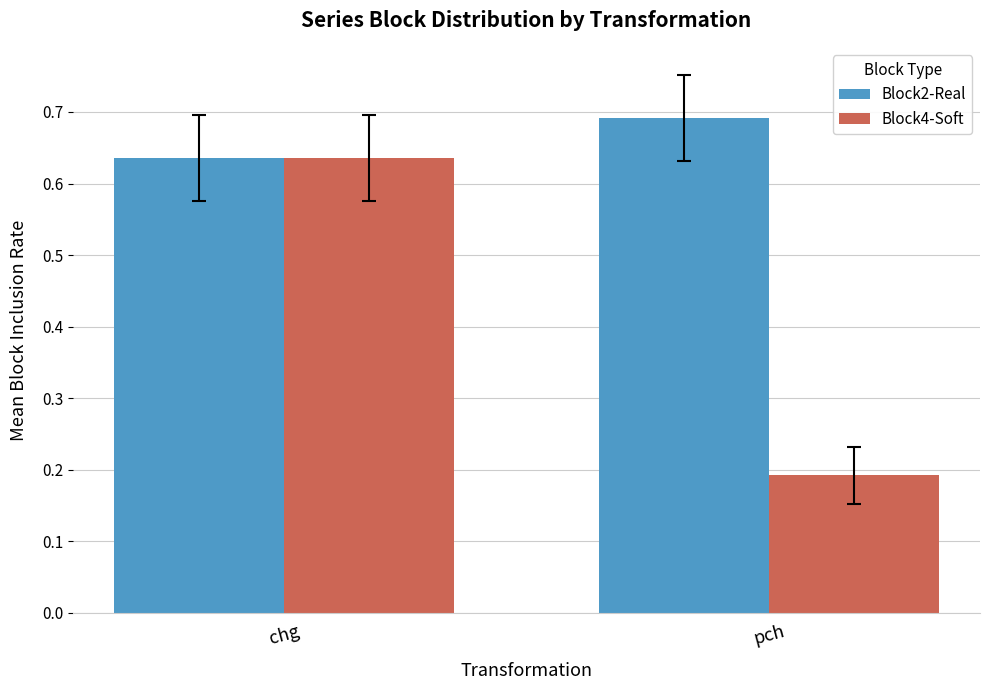

What position from the right is pch?

1